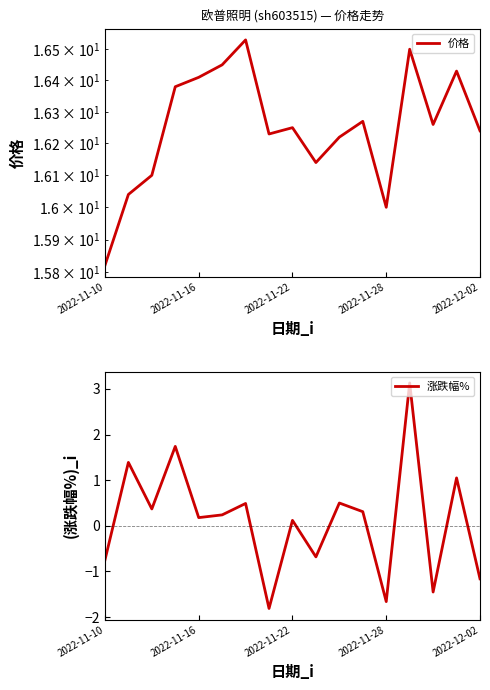

What is the lowest value of the 涨跌幅% series?

-1.8